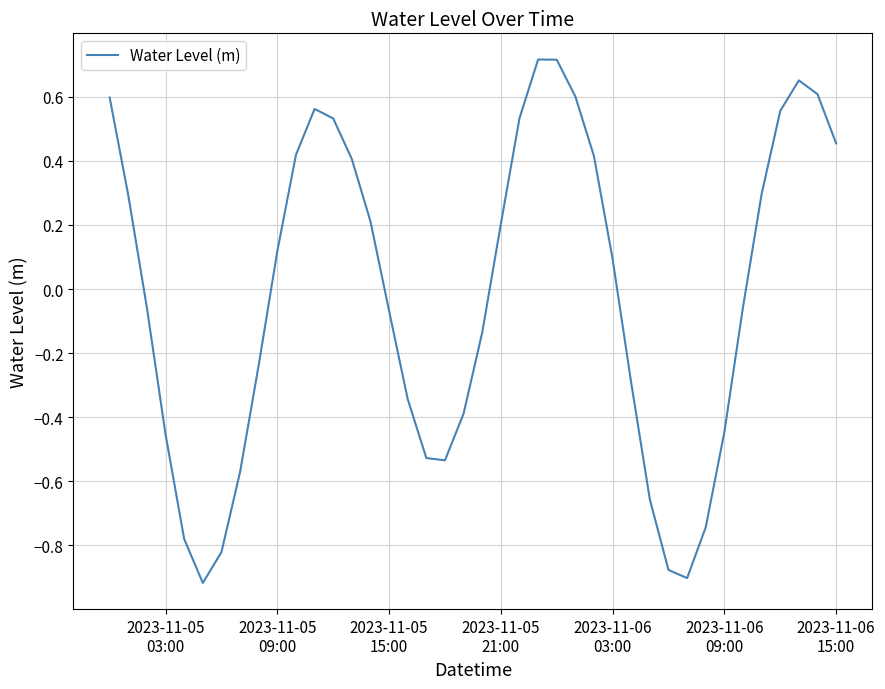

What is the difference between the maximum and minimum values?

1.6